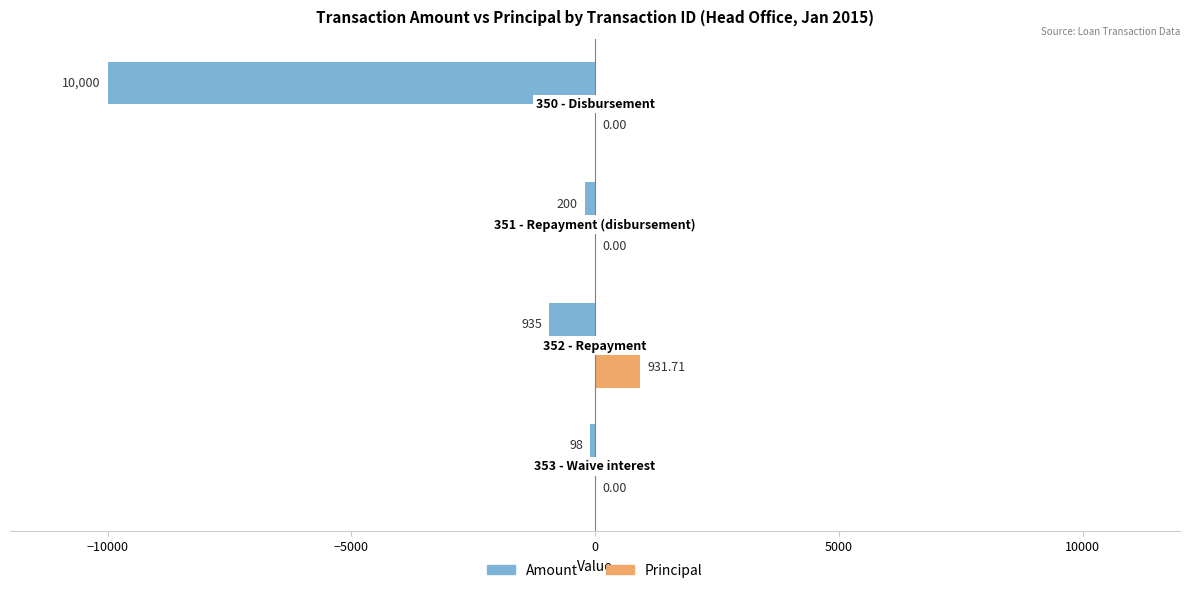

Which series has the largest total across all categories?

Principal